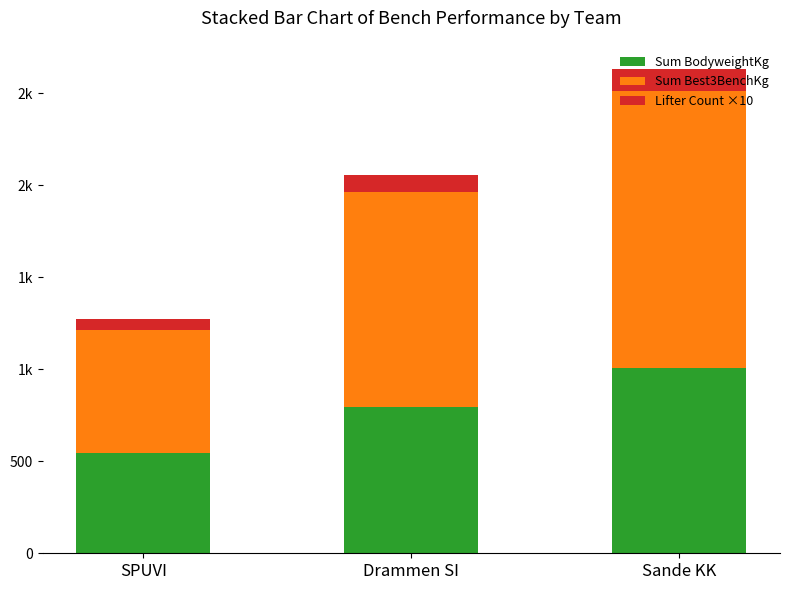

Rank the categories by Sum BodyweightKg value from lowest to highest.

SPUVI, Drammen SI, Sande KK